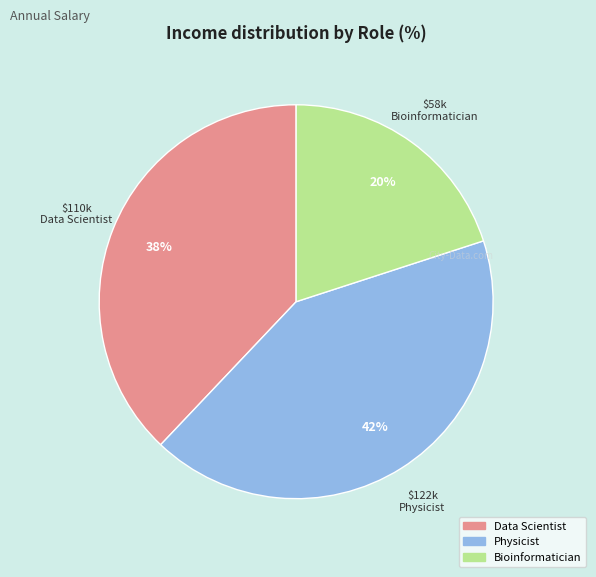

The Physicist slice represents 42% of the pie. True or false?

True